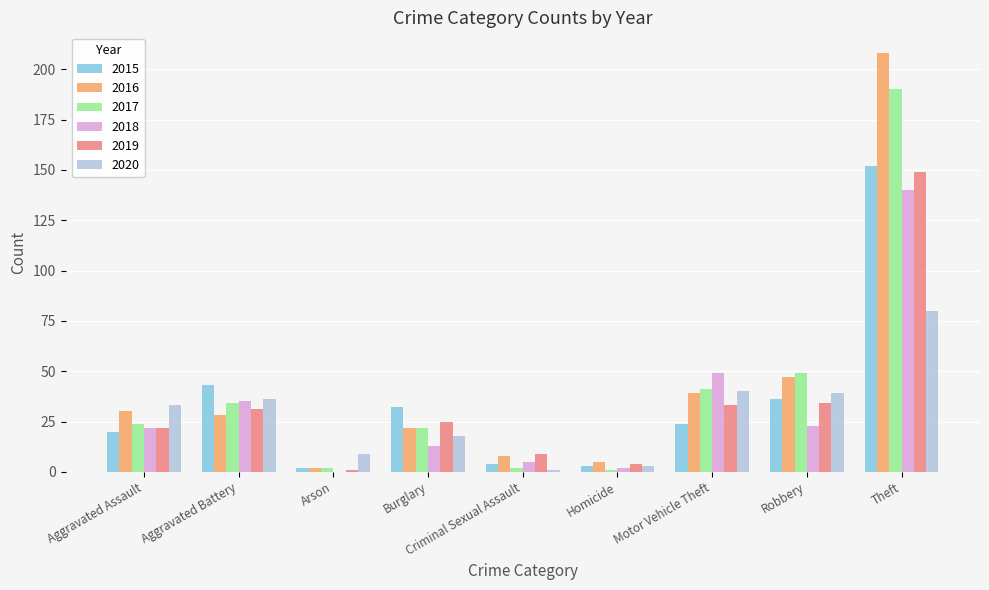

What is the total value across all series at Robbery?

228